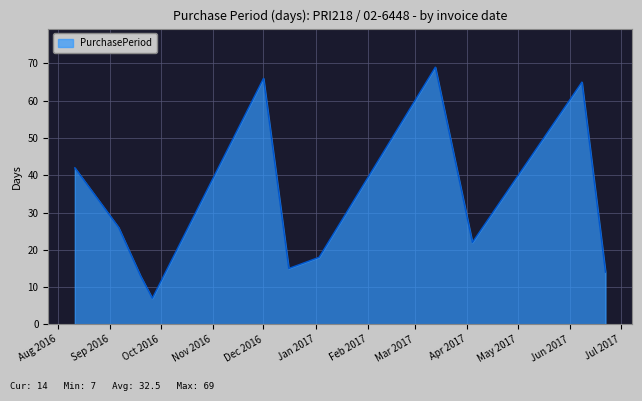

What is the maximum value shown in the chart?

69